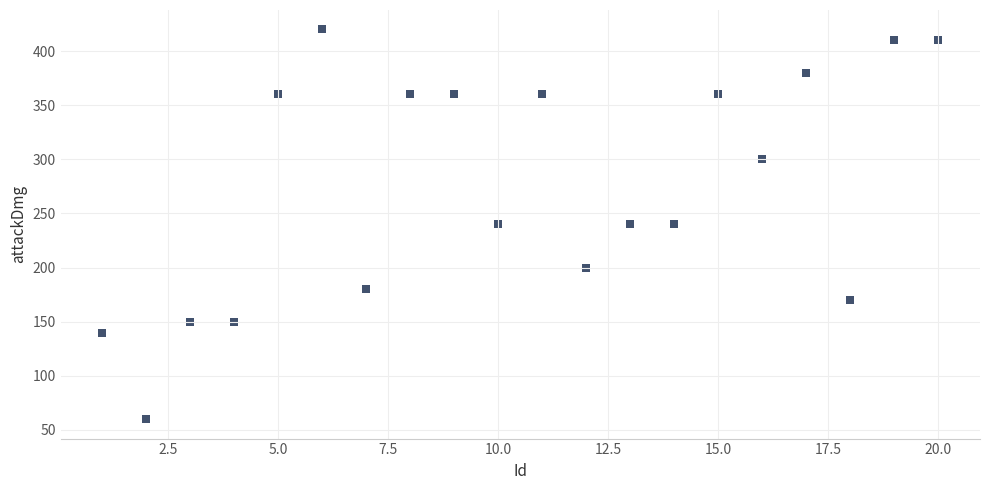

What is the range of Y values (max minus min)?

360